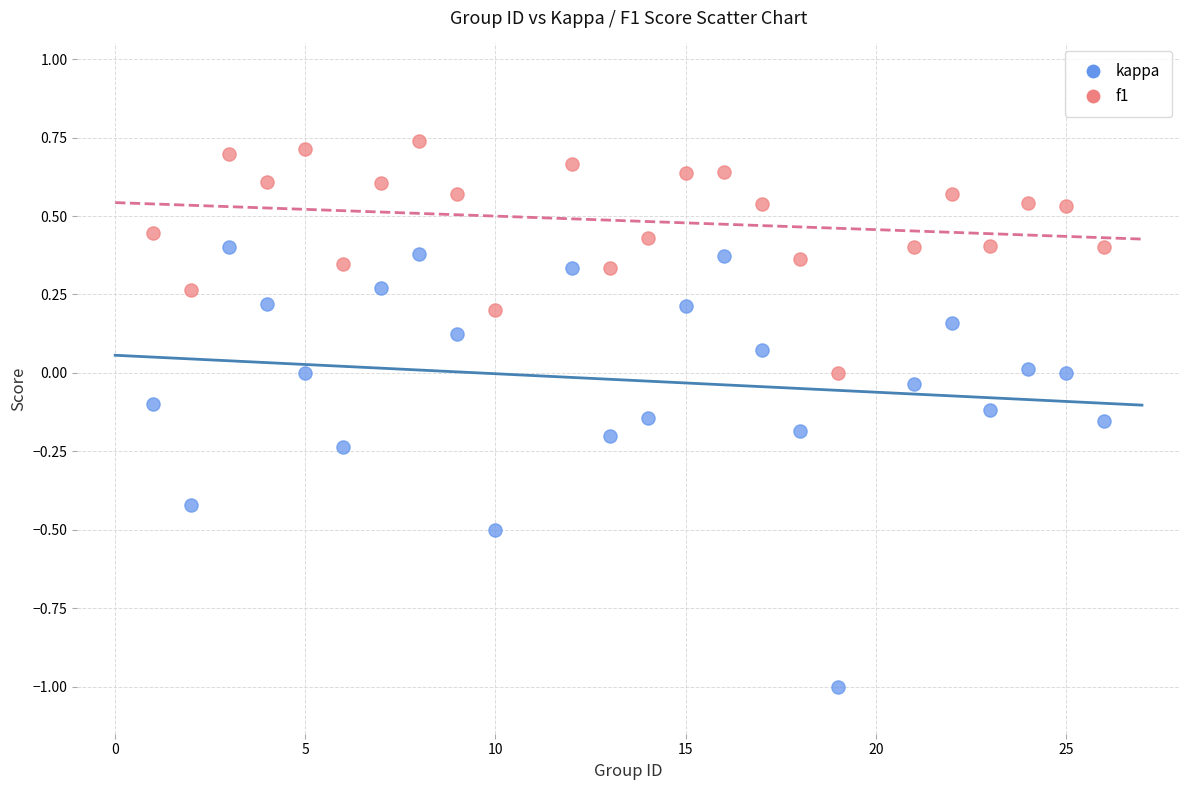

Which series reaches the minimum Y coordinate?

kappa